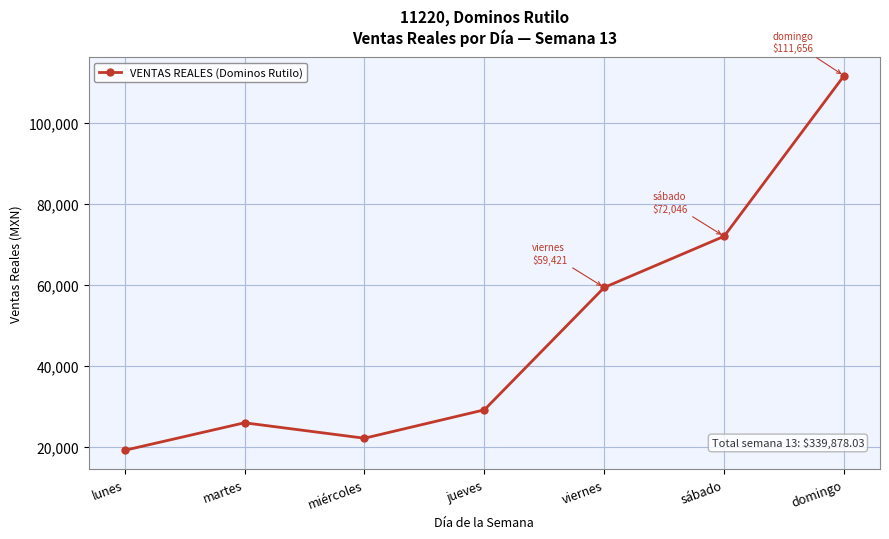

True or false: the data shows 39720.5 at martes.

False